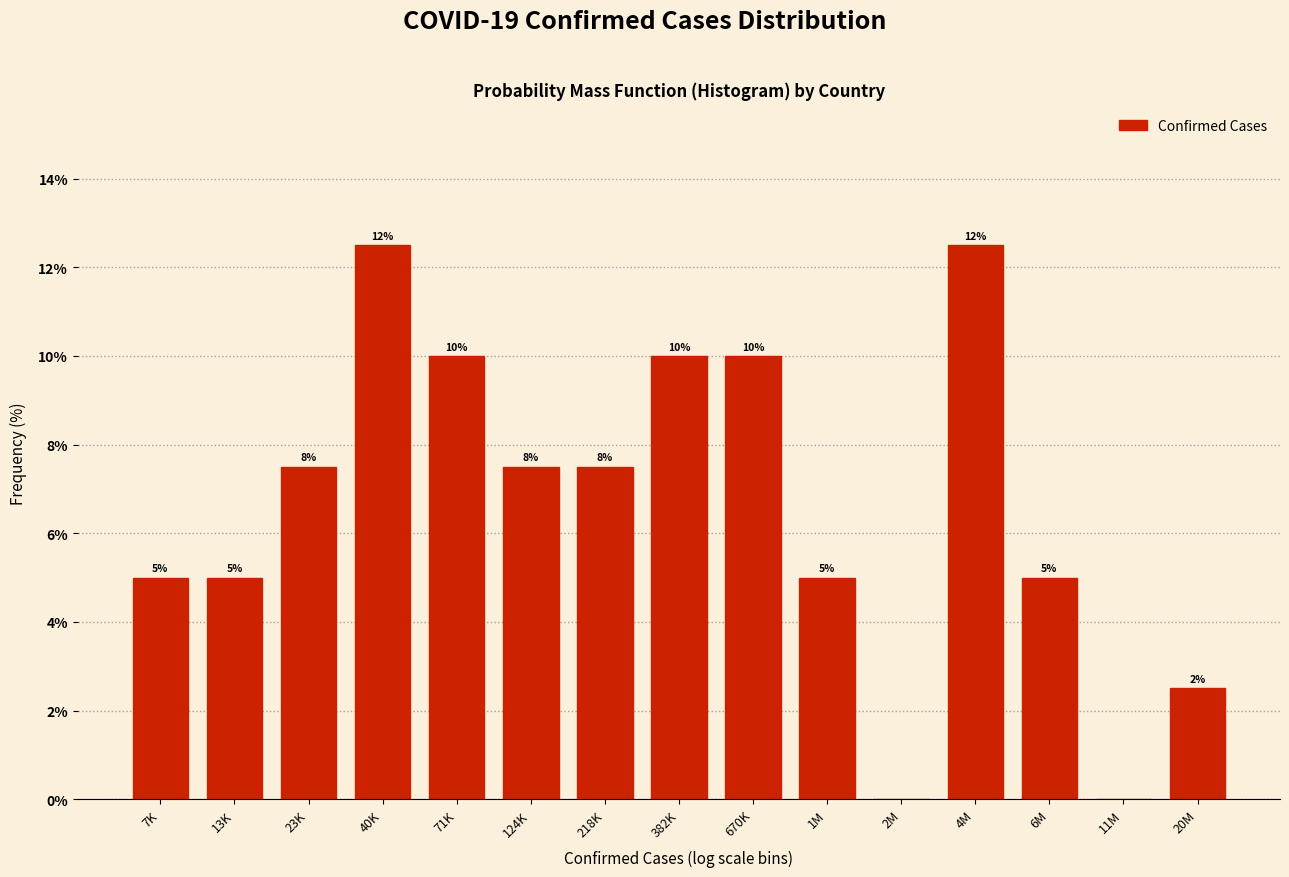

True or false: the data shows 10.0 at 71K.

True